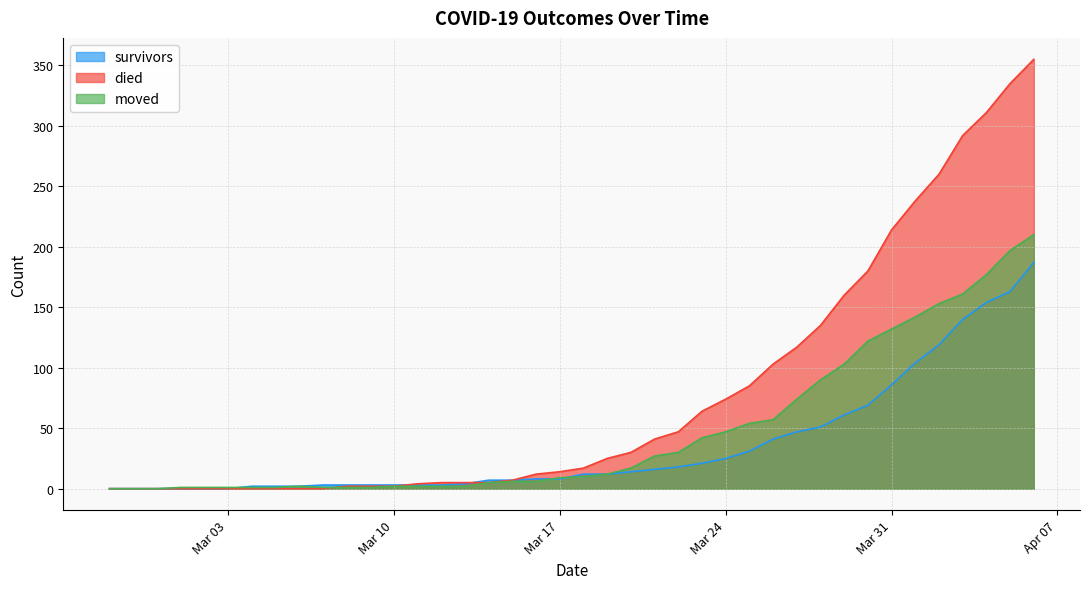

What is the difference between the highest and lowest values at 2020-03-15?

1